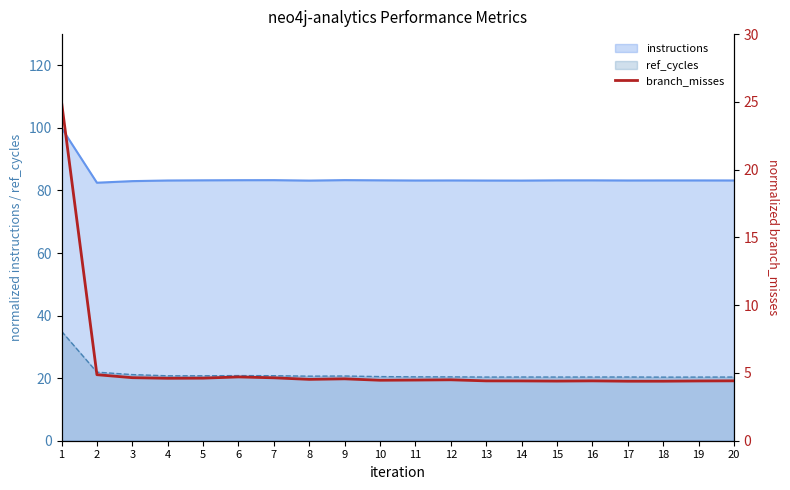

What is the lowest value of the instructions series?

82.5